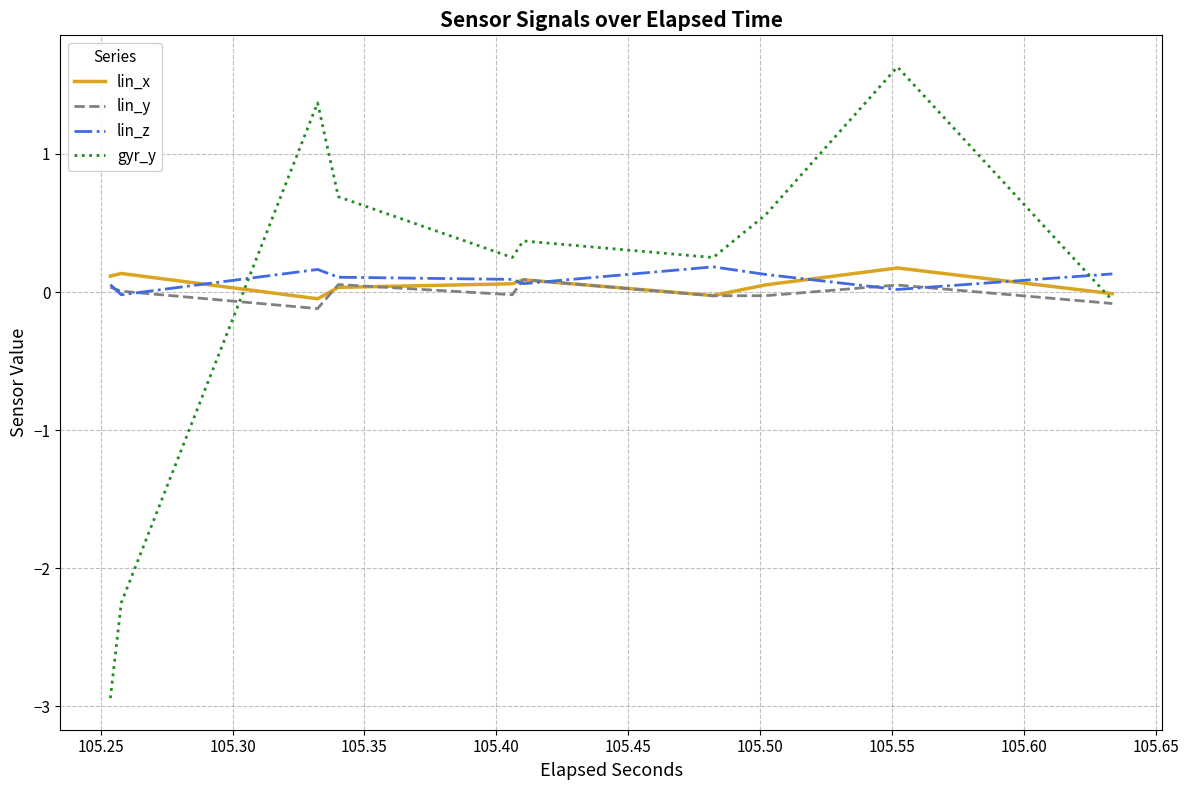

Between 105.40 and 105.55, which is larger?

105.55